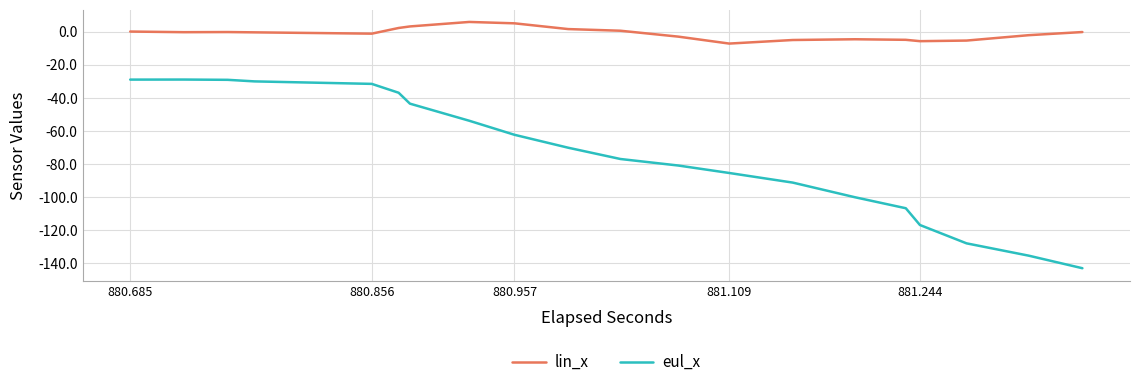

What is the highest value of the lin_x series?

5.8